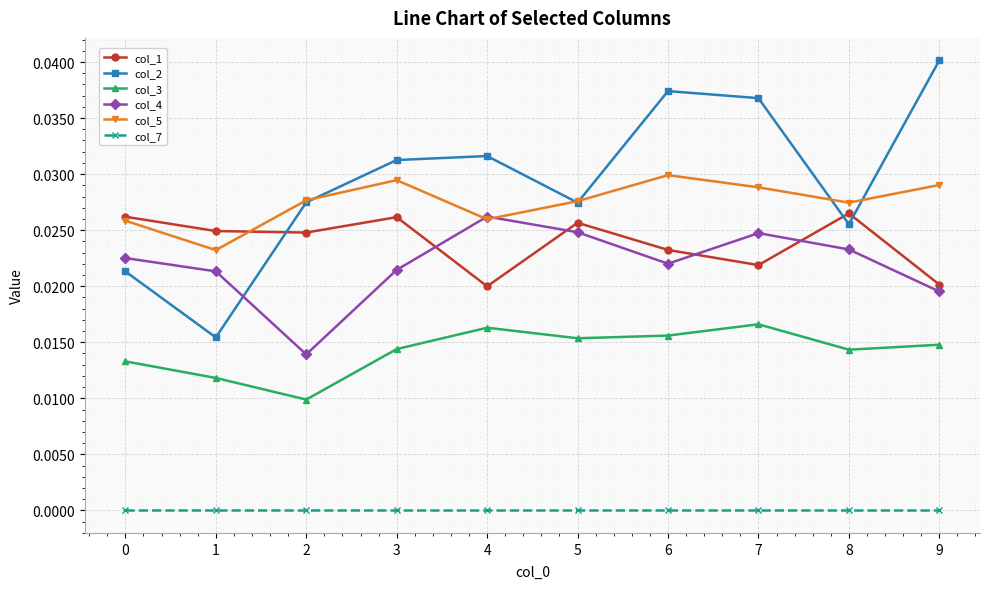

The col_1 series shows 0.0 at 4. True or false?

True